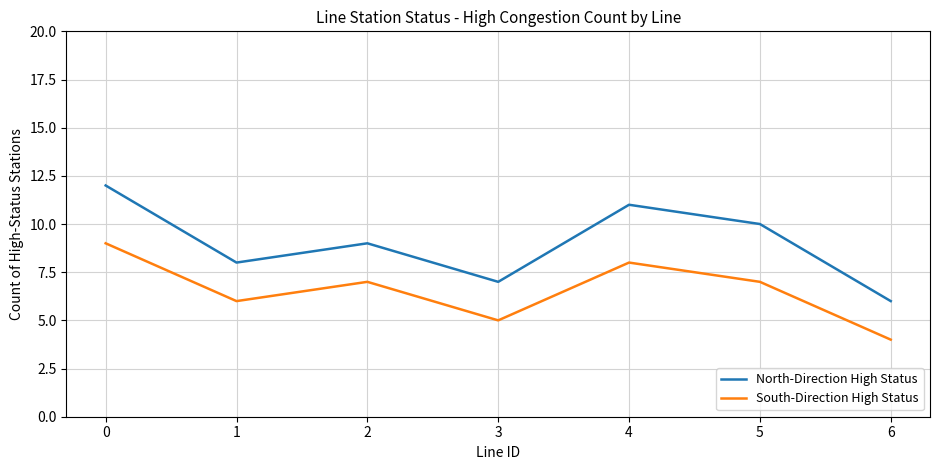

How many lines are shown in the chart?

2